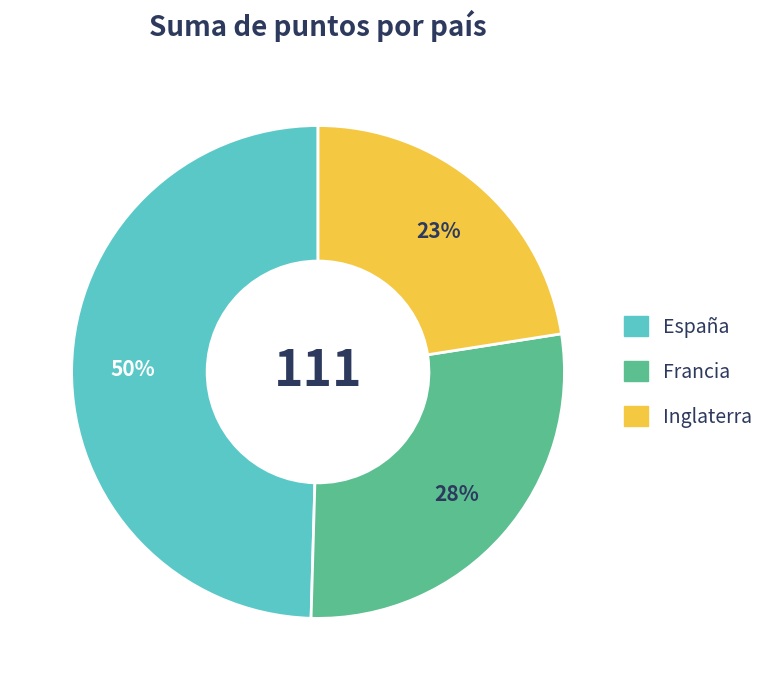

The España slice represents 50% of the pie. True or false?

True